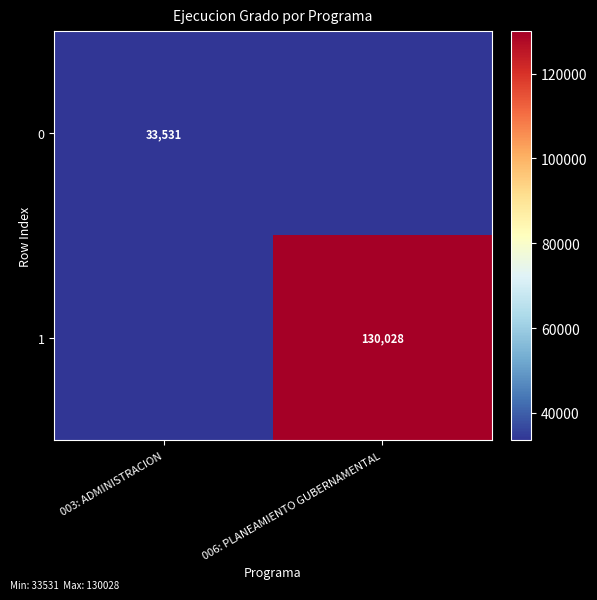

True or false: 0 has a value of 33531 at 003: ADMINISTRACION.

True